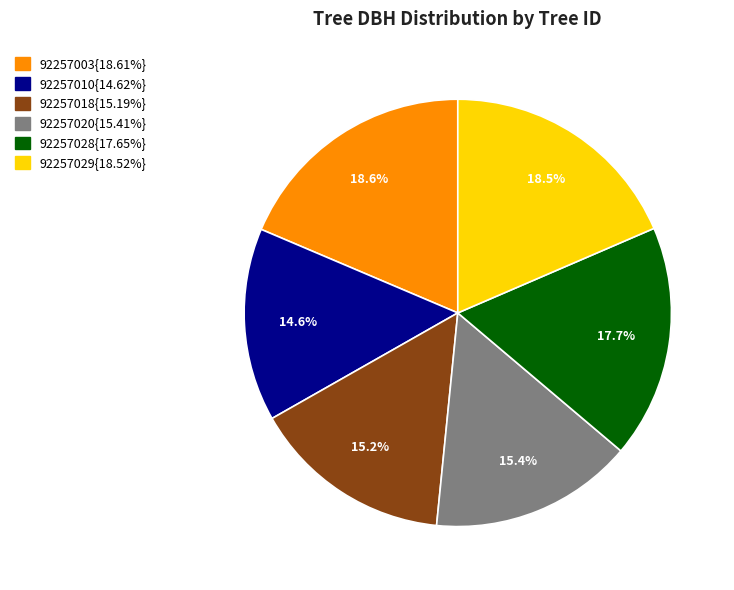

Does any single category account for the majority?

No